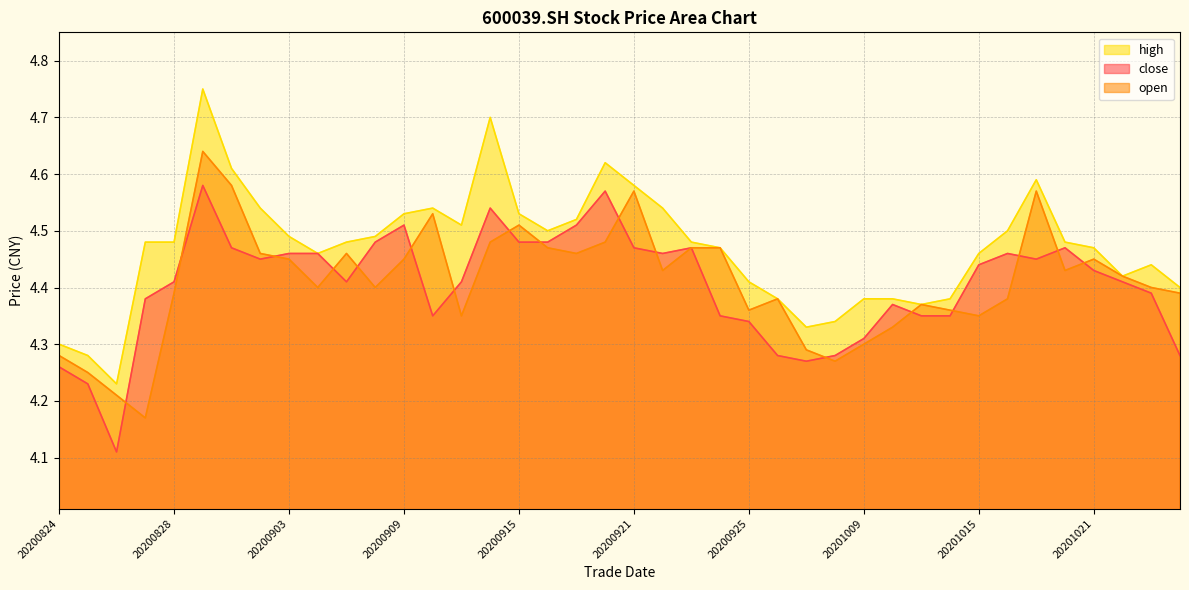

What is the difference between the maximum and second lowest values in the high series?

0.5